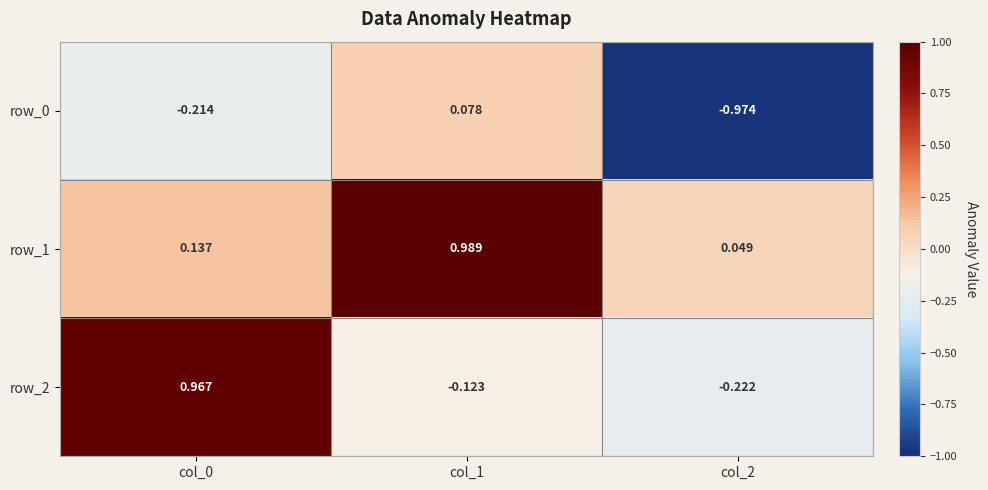

Between col_1 and col_2, which is larger?

col_1